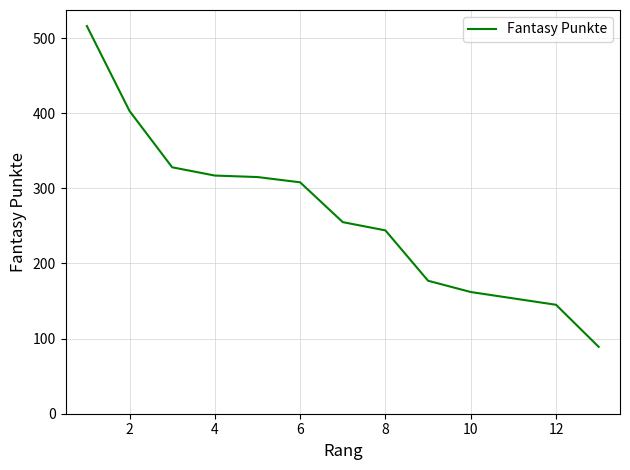

True or false: the data shows 219 at 10.

False